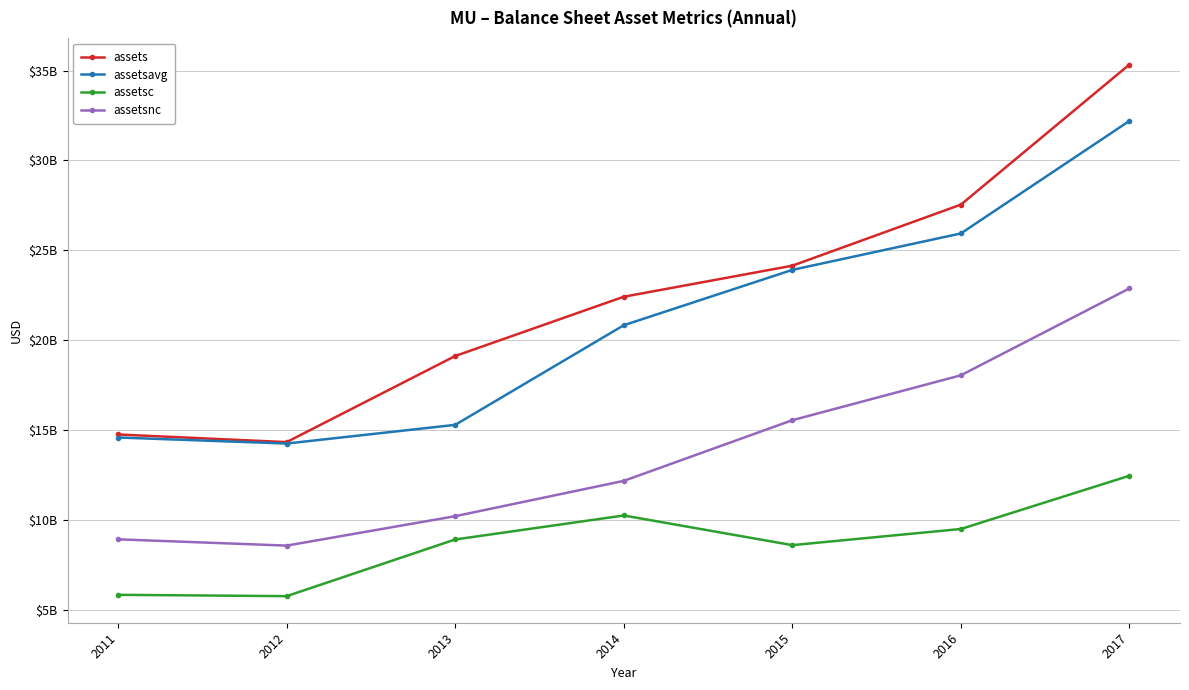

What is the sum of all assets values?

157633000000